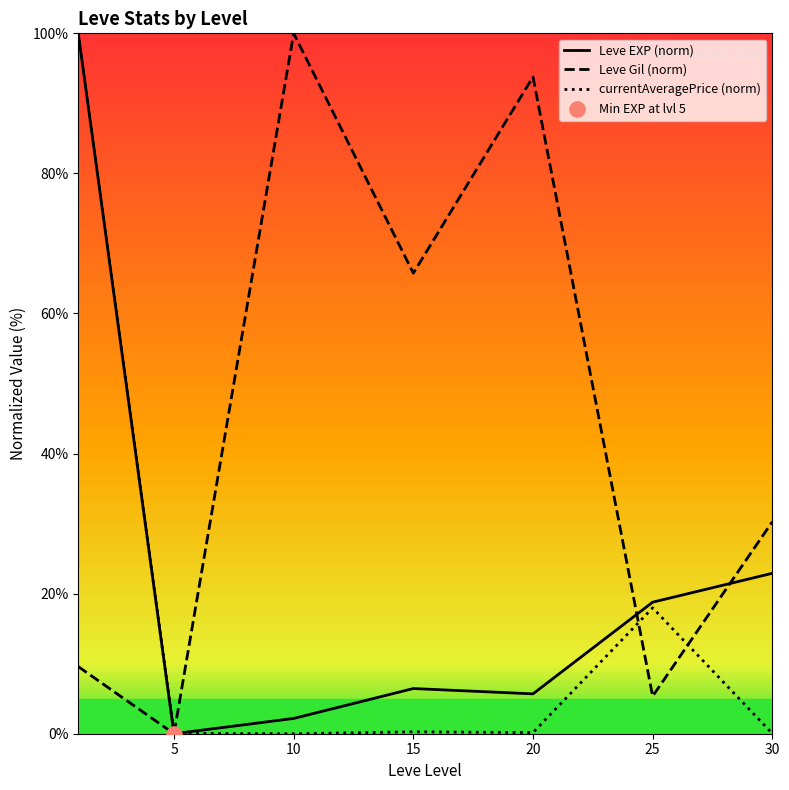

What is the highest value of the Leve EXP (norm) series?

100.0